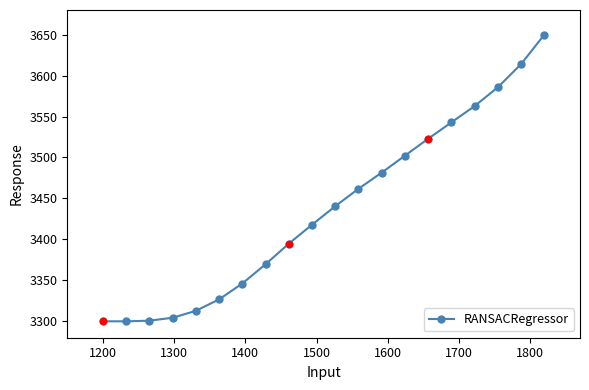

What is the difference between the maximum and minimum values?

350.0